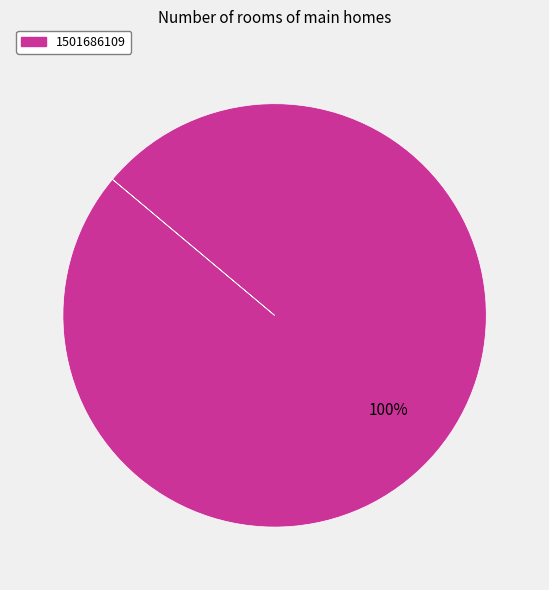

Does any single category account for the majority?

Yes